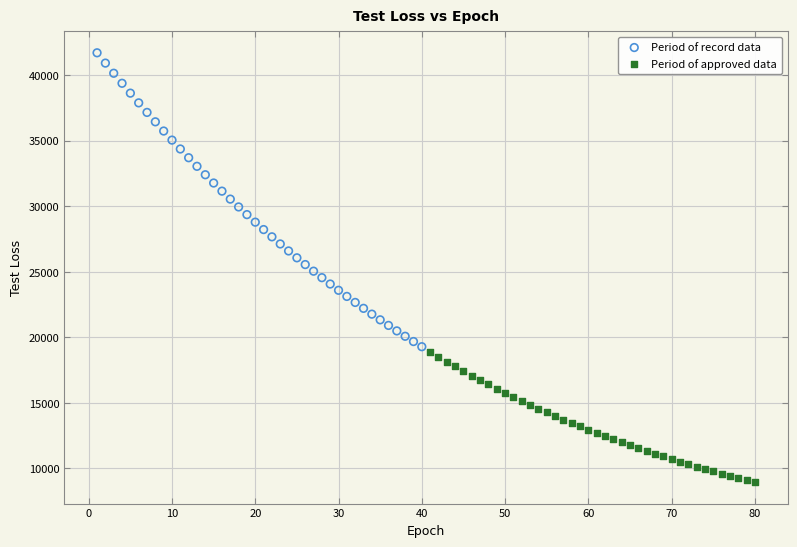

Which series reaches the maximum Y coordinate?

Period of record data